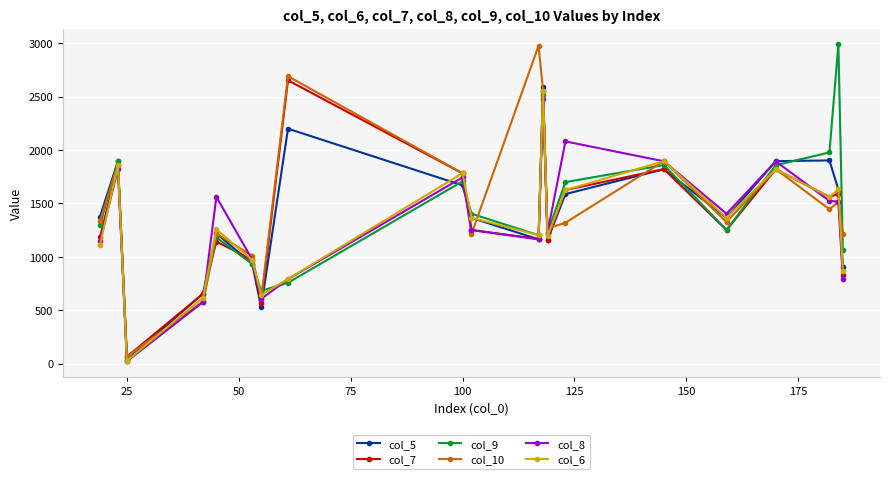

In col_5, how many points are lower than both neighbors (excluding endpoints)?

5